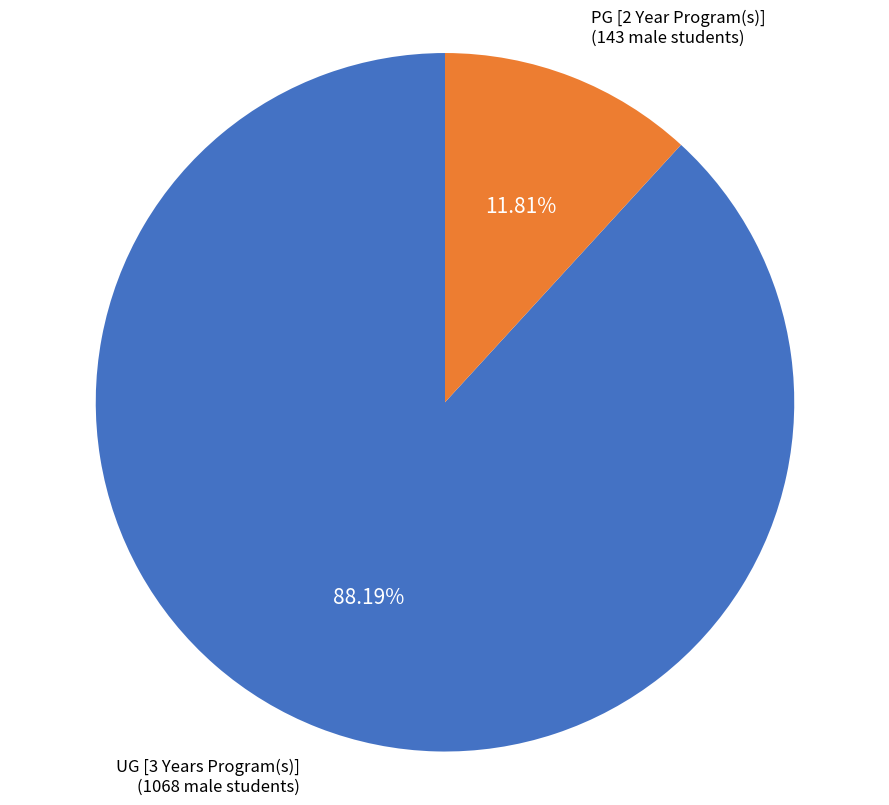

How many segments does this pie chart have?

2